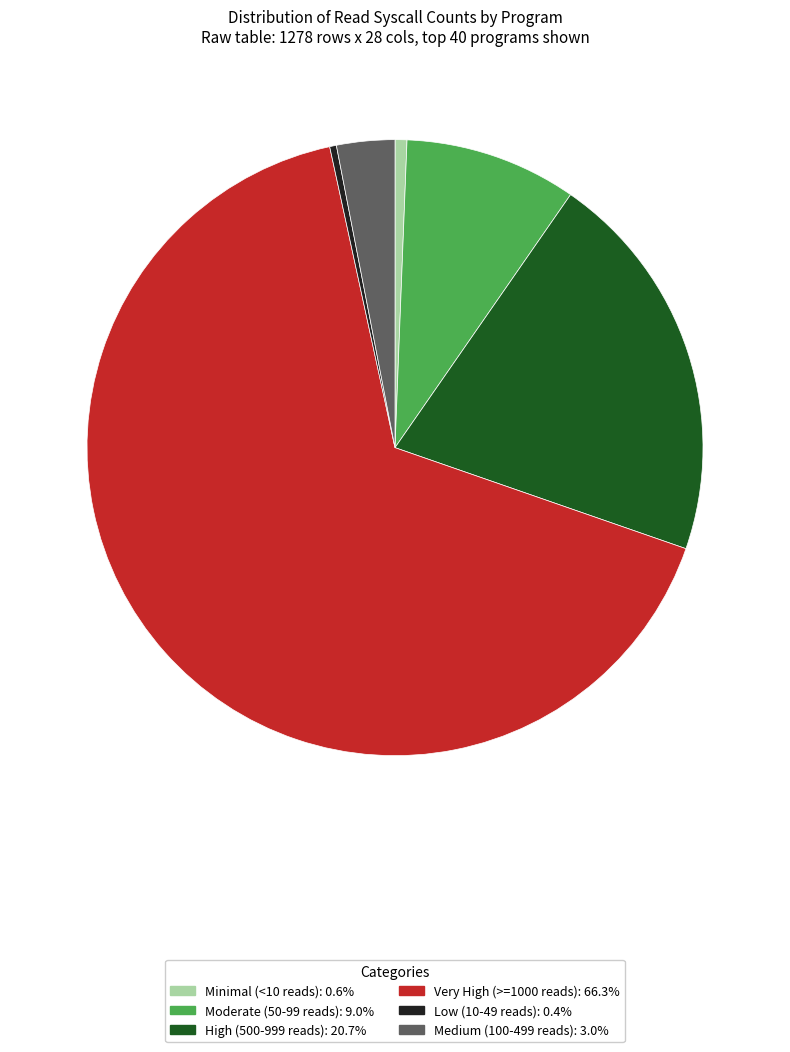

Is there any slice that represents more than half of the pie?

Yes